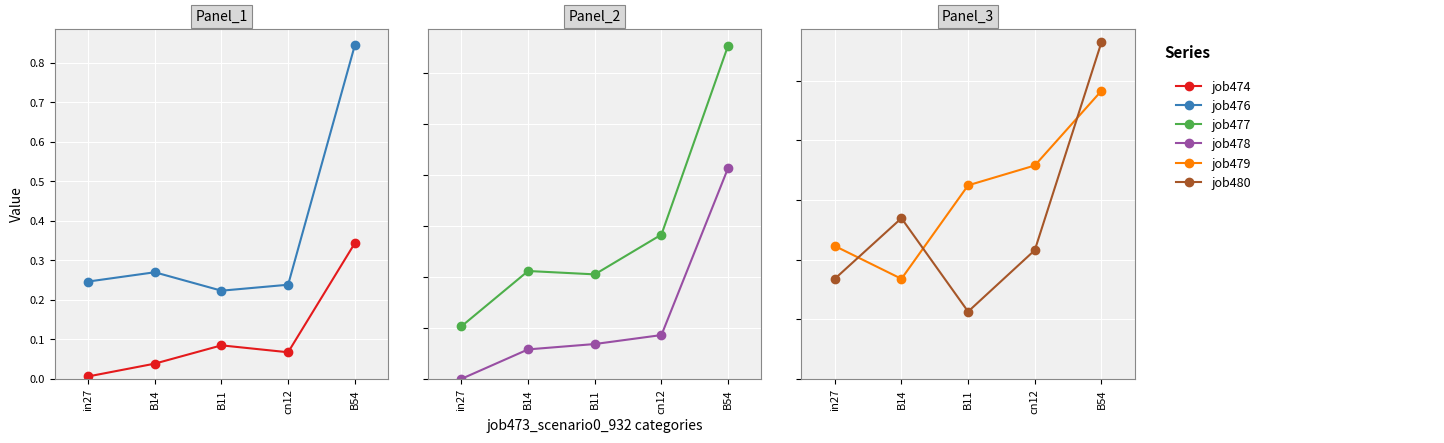

Where is the first local minimum for job480?

B11